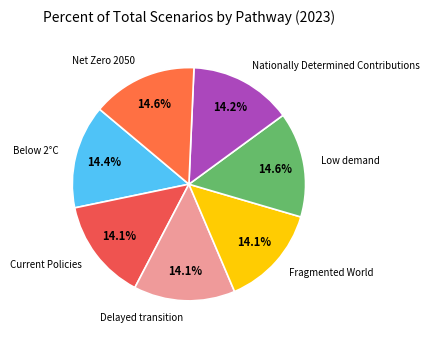

Do Nationally Determined Contributions and Fragmented World together represent more than half of the pie?

No